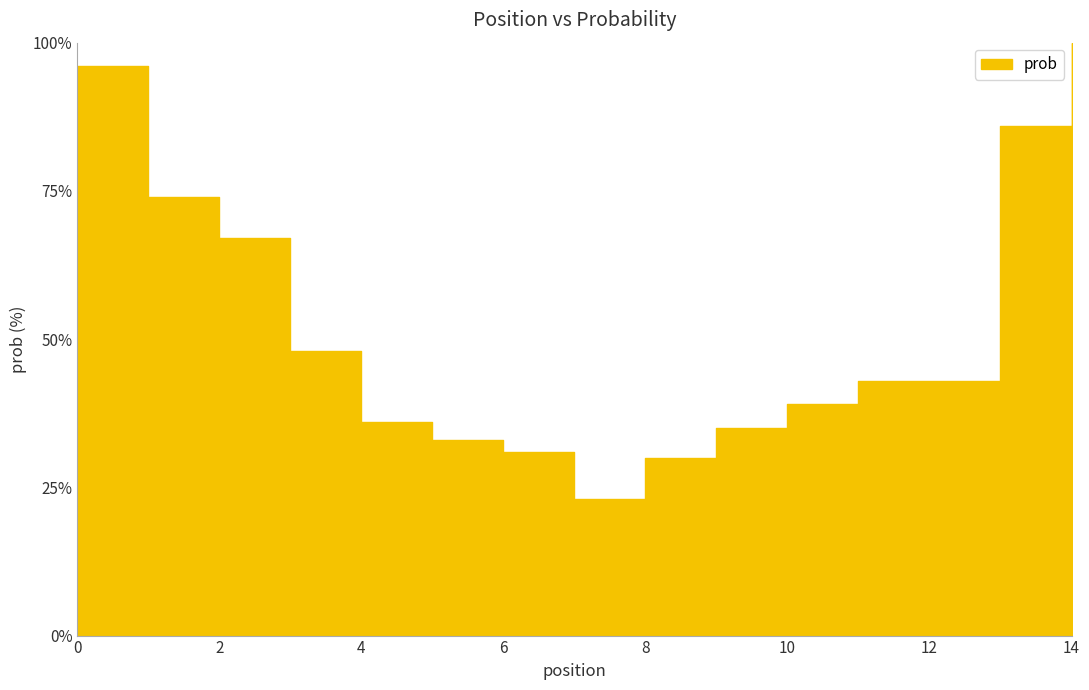

What is the difference between the values at 14 and 2?

33